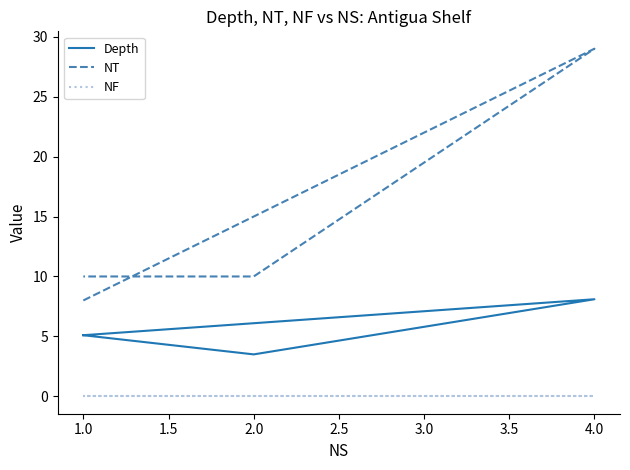

What is the average value of the Depth series?

5.4